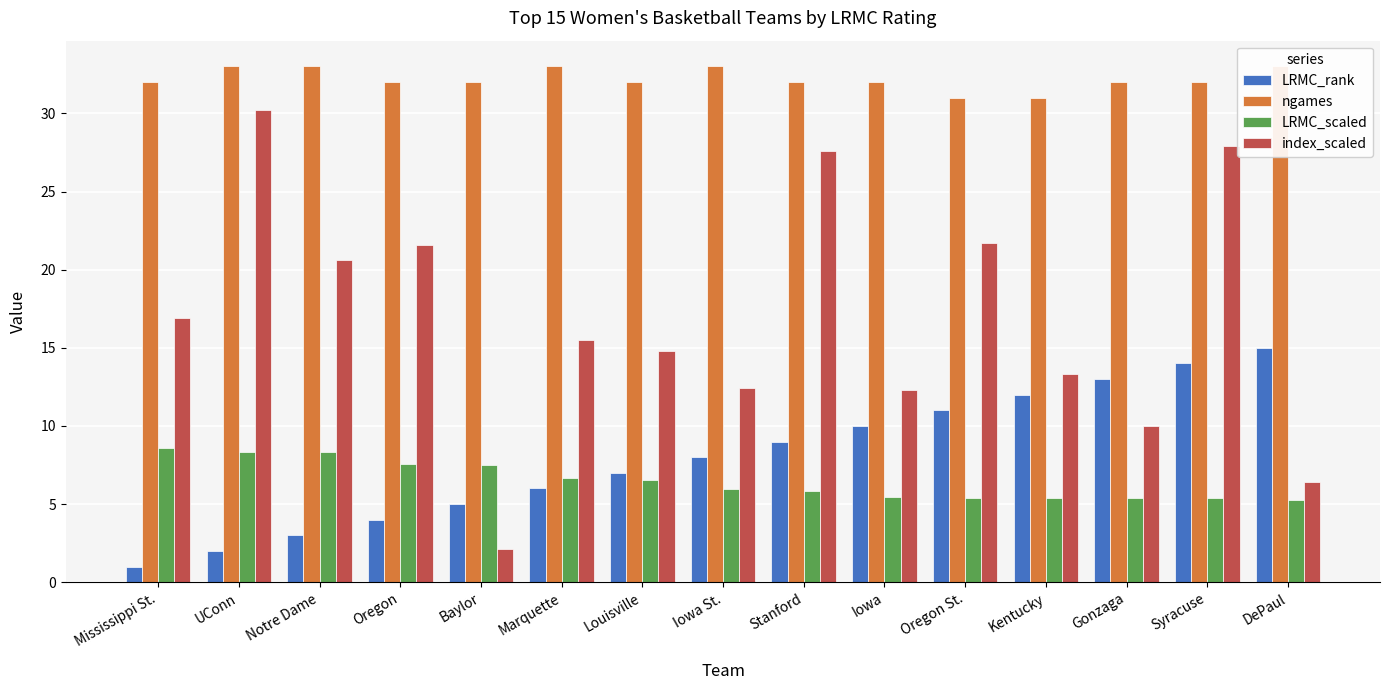

What is the label of the 14th bar from the left?

Syracuse